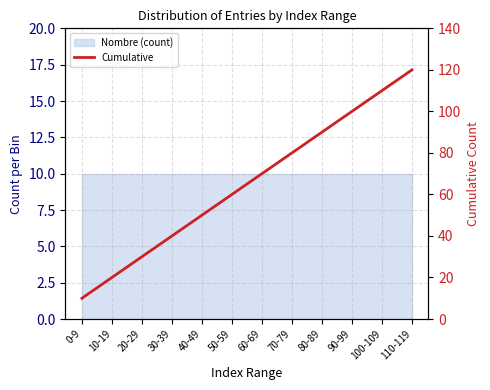

Between 40-49 and 110-119, which is larger?

110-119